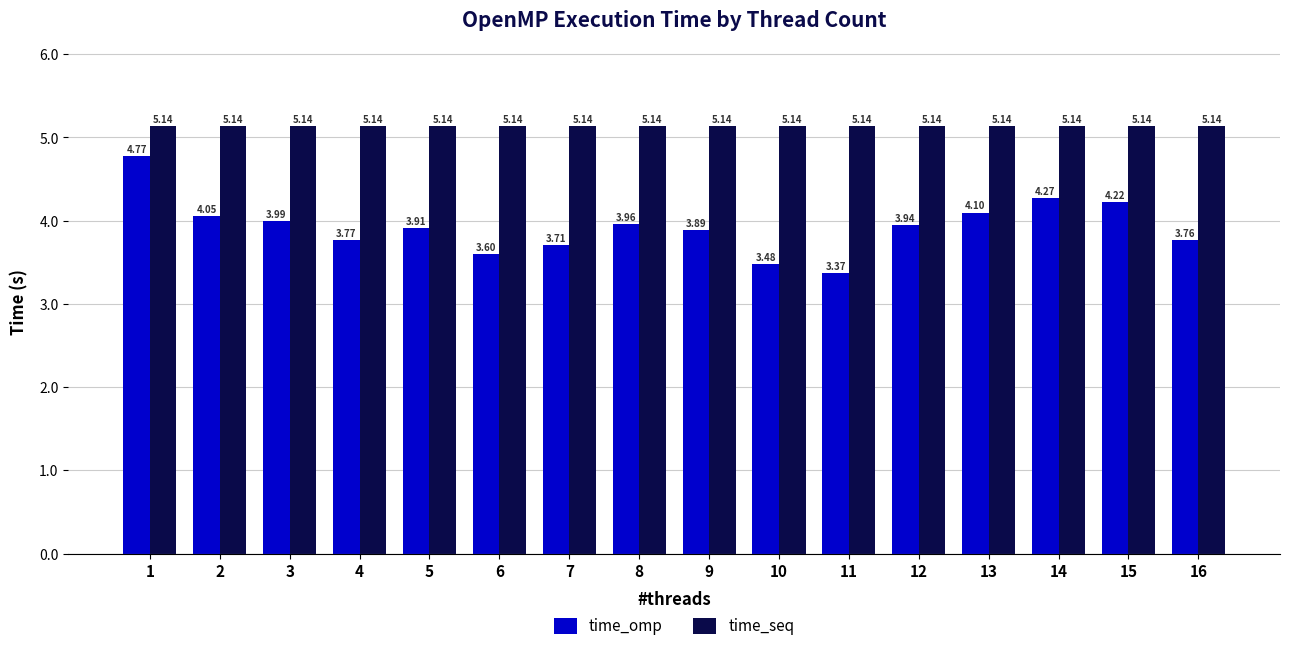

At which label is time_omp closest to 4?

3